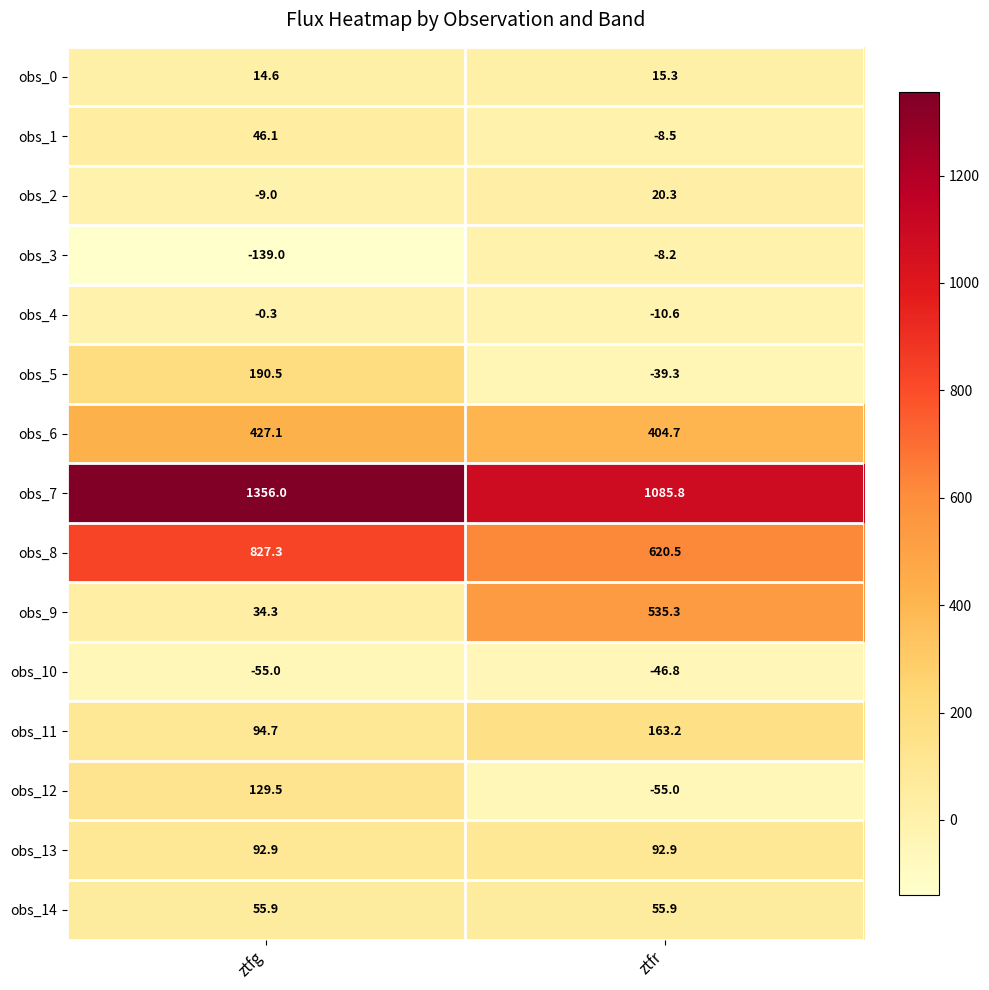

What is the approximate value of obs_4 at ztfg?

-0.3